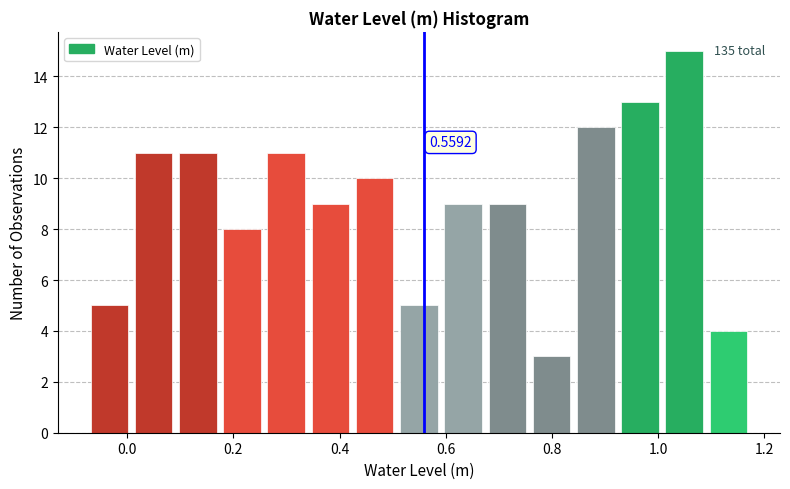

Which range on the x-axis has the tallest bar?

1.00 to 1.10